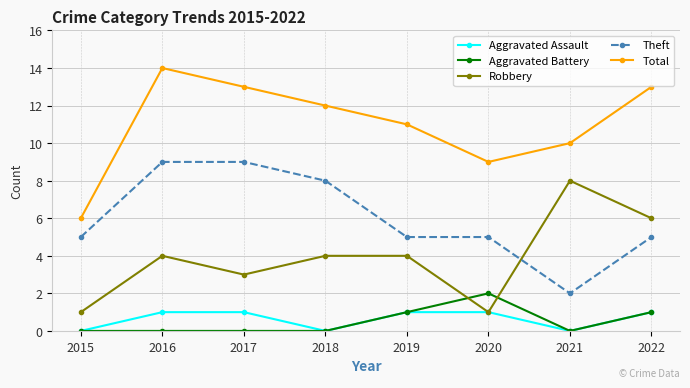

Which series changed the most between 2015 and 2017?

Total